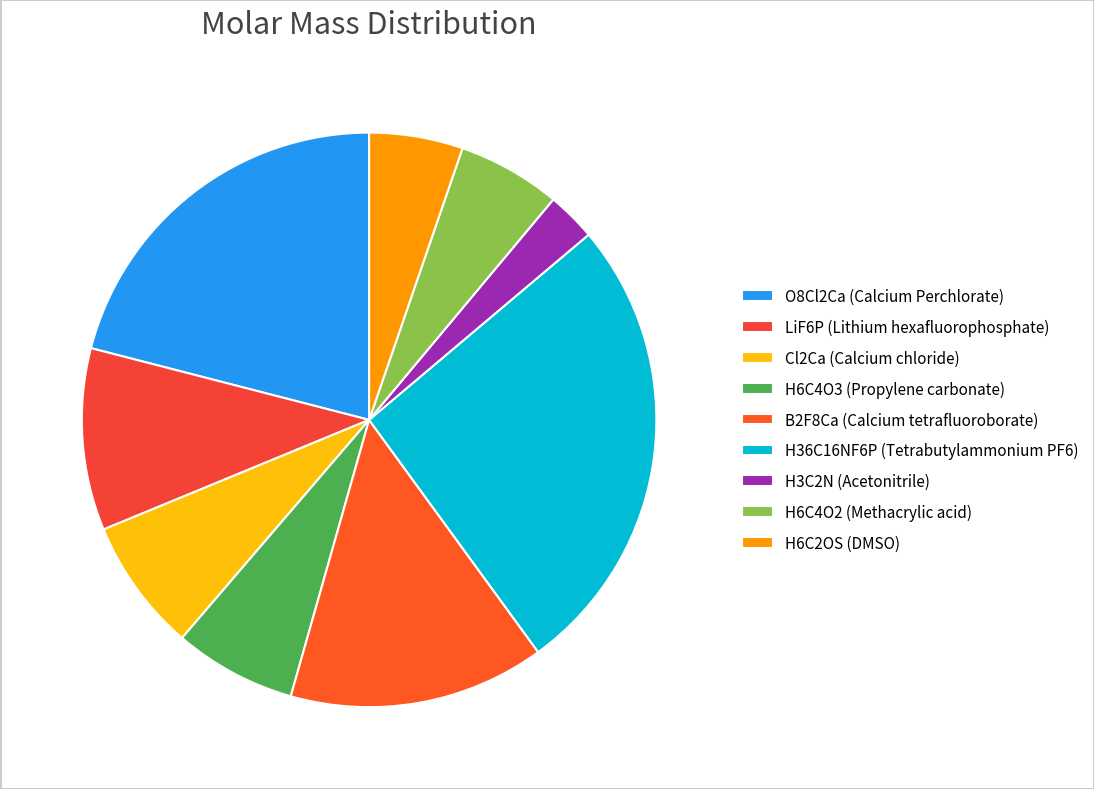

Count the number of slices in the pie.

9